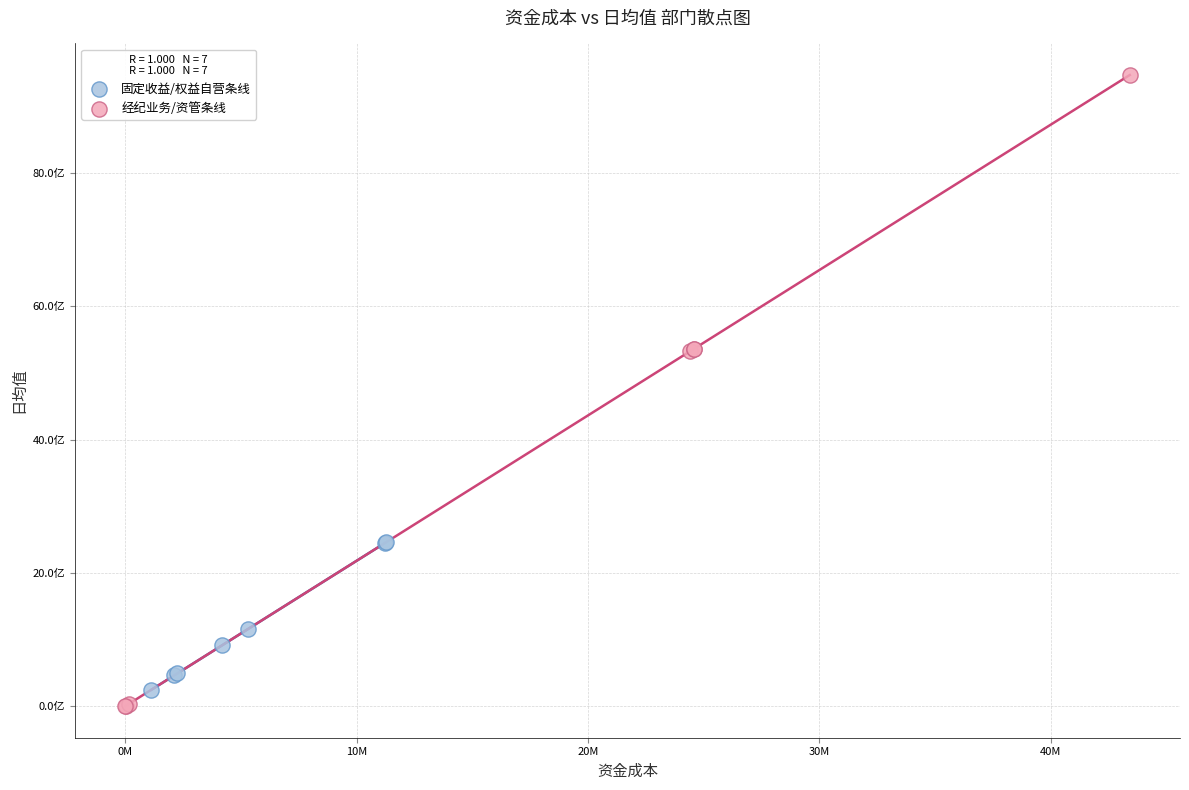

Which series contains the highest Y value?

经纪业务/资管条线